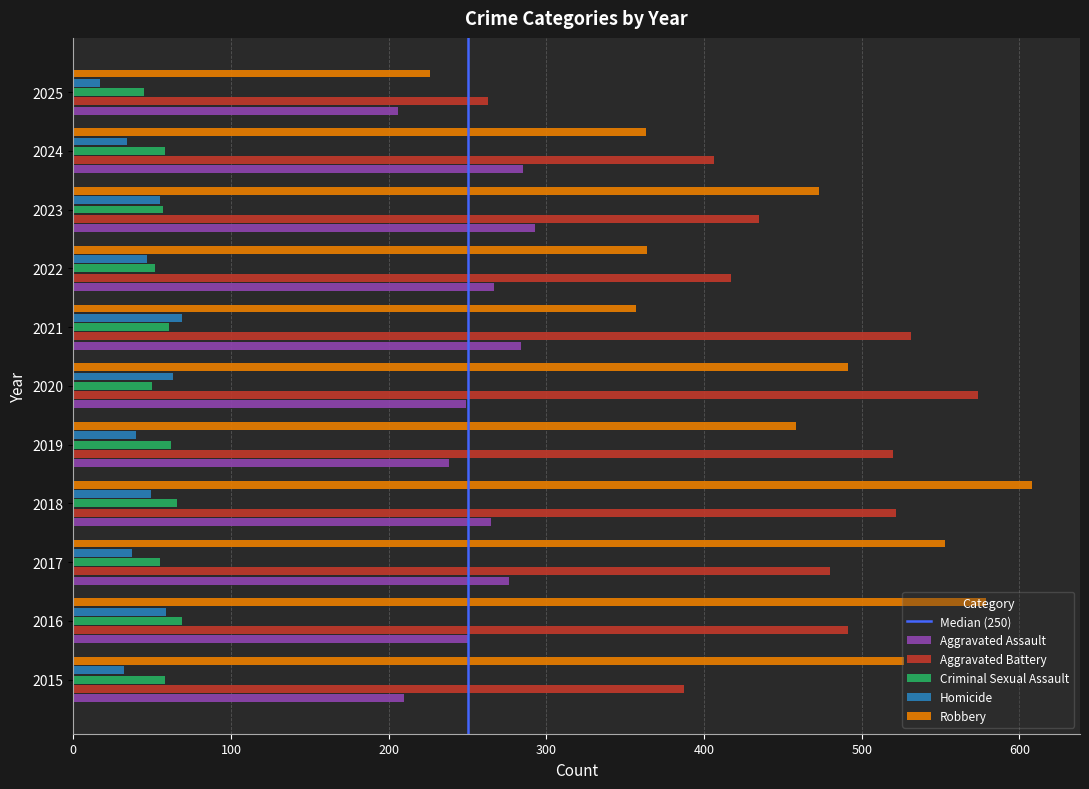

Is the value of Aggravated Battery at 2025 greater than the value of Criminal Sexual Assault at 2021?

Yes